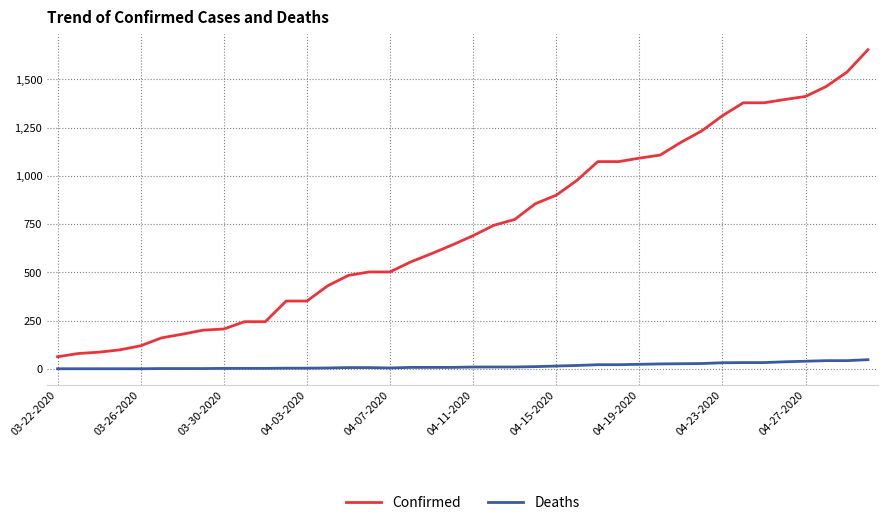

True or false: Confirmed and Deaths intersect in this chart.

False